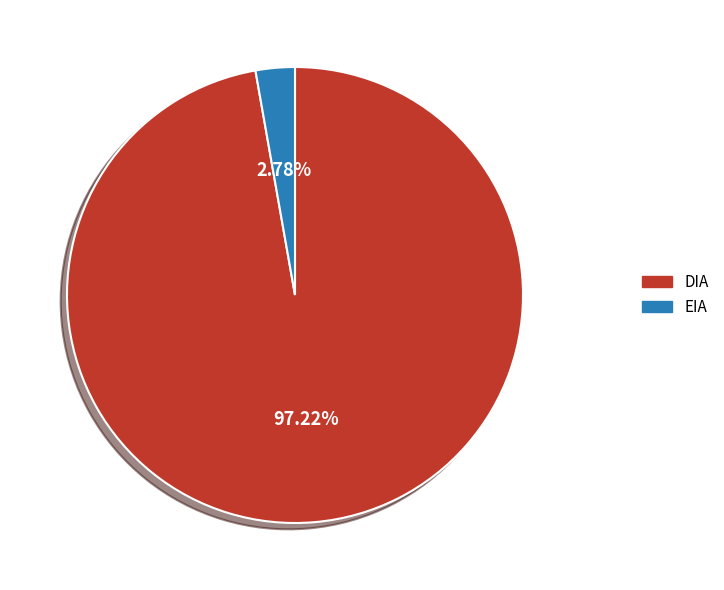

Is EIA the majority of the pie?

No